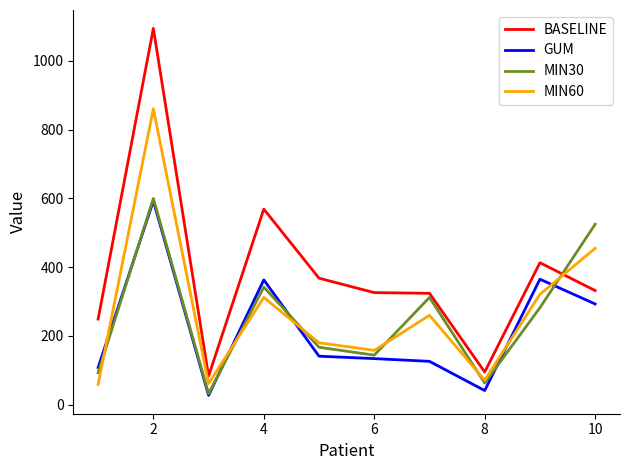

Which series has the largest total across all categories?

BASELINE